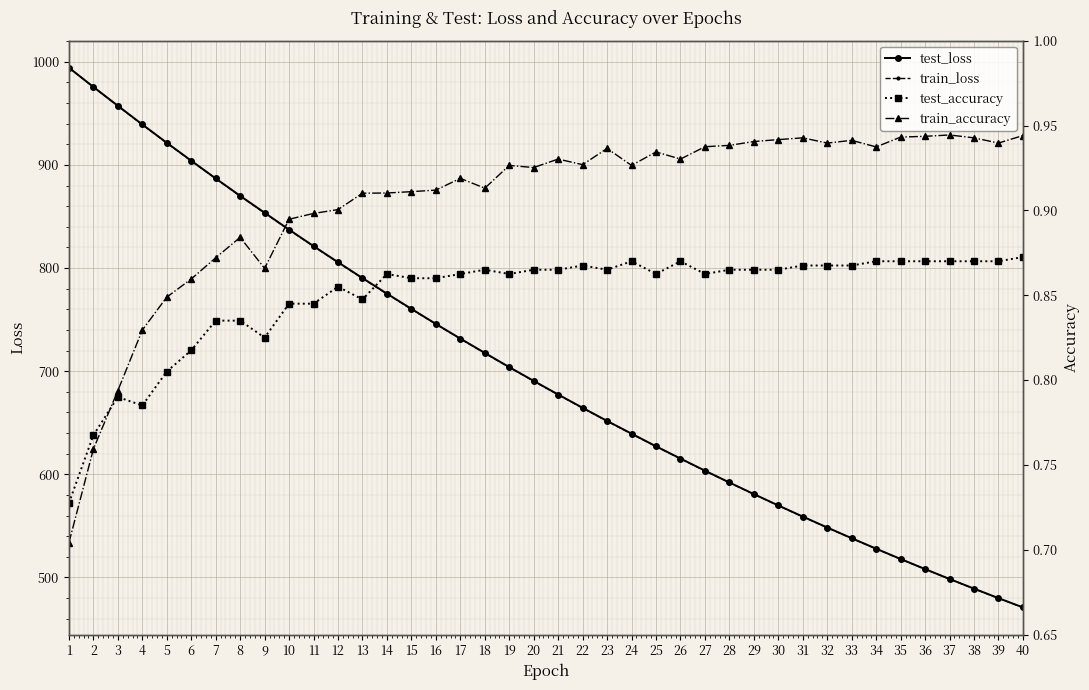

What is the sum of the test_loss values at 29 and 3?

1538.2